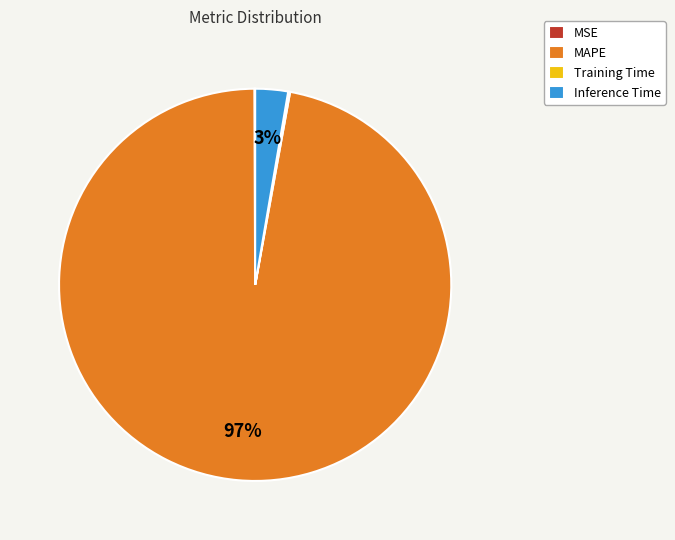

To the nearest percent, what percentage of the pie is Inference Time?

3%